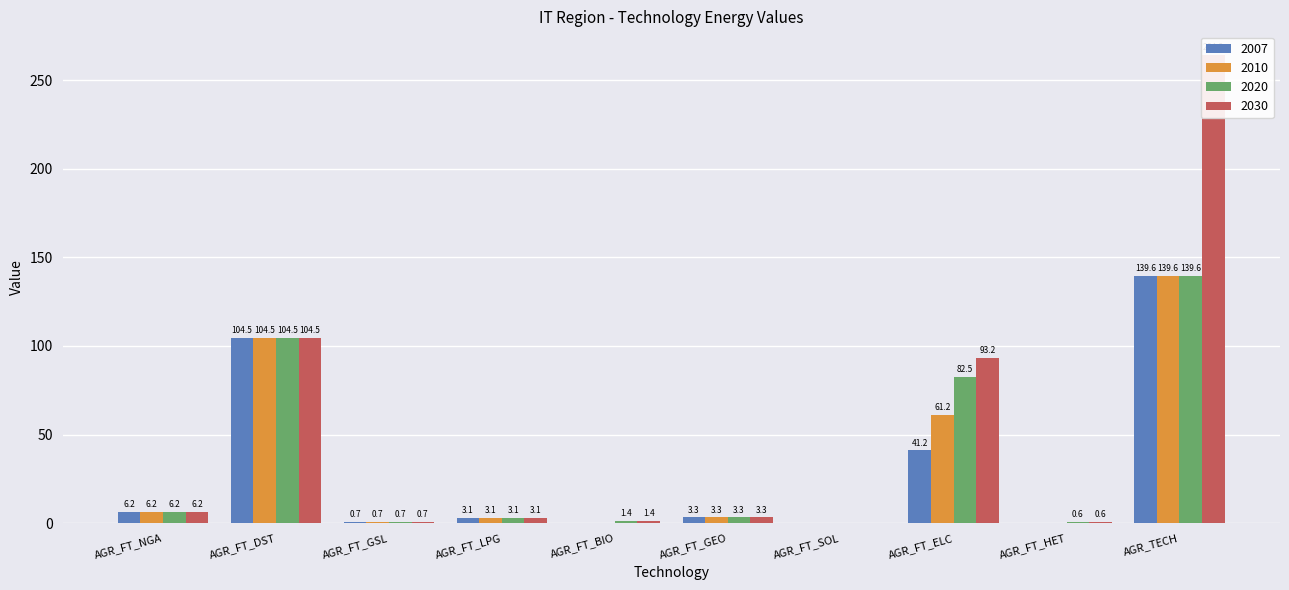

Are the bars grouped side by side (vs. stacked)?

Yes